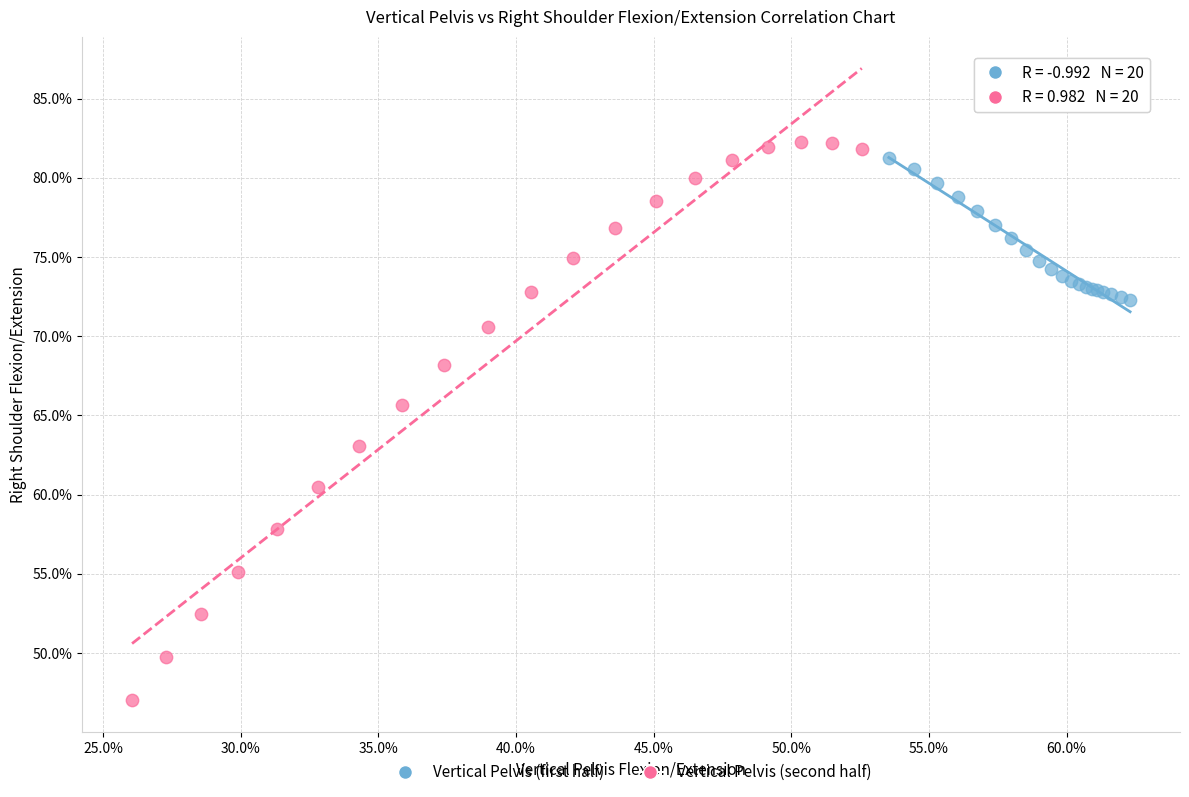

Which series reaches the minimum Y coordinate?

Vertical Pelvis (second half)